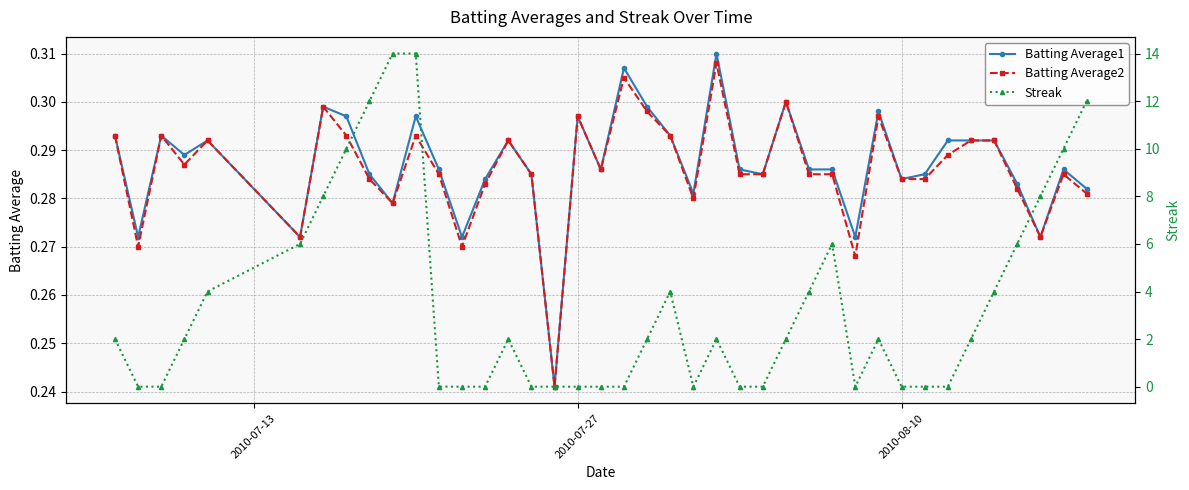

True or false: Batting Average1 has more than 1 interior local peaks.

True